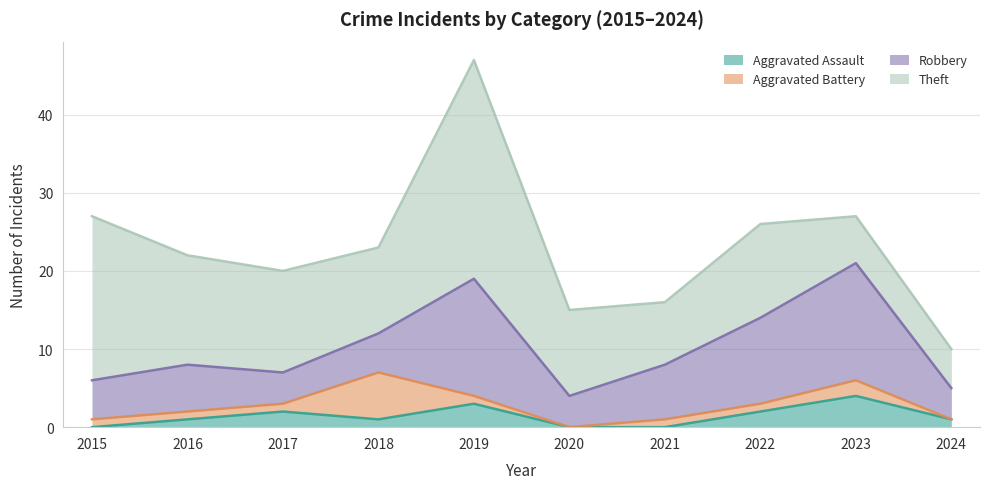

At how many categories does at least one series exceed 17?

2